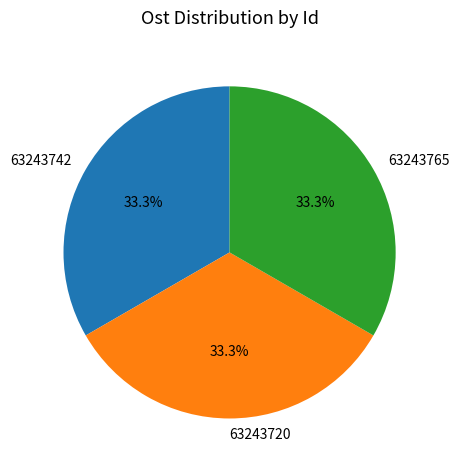

Count the number of slices in the pie.

3